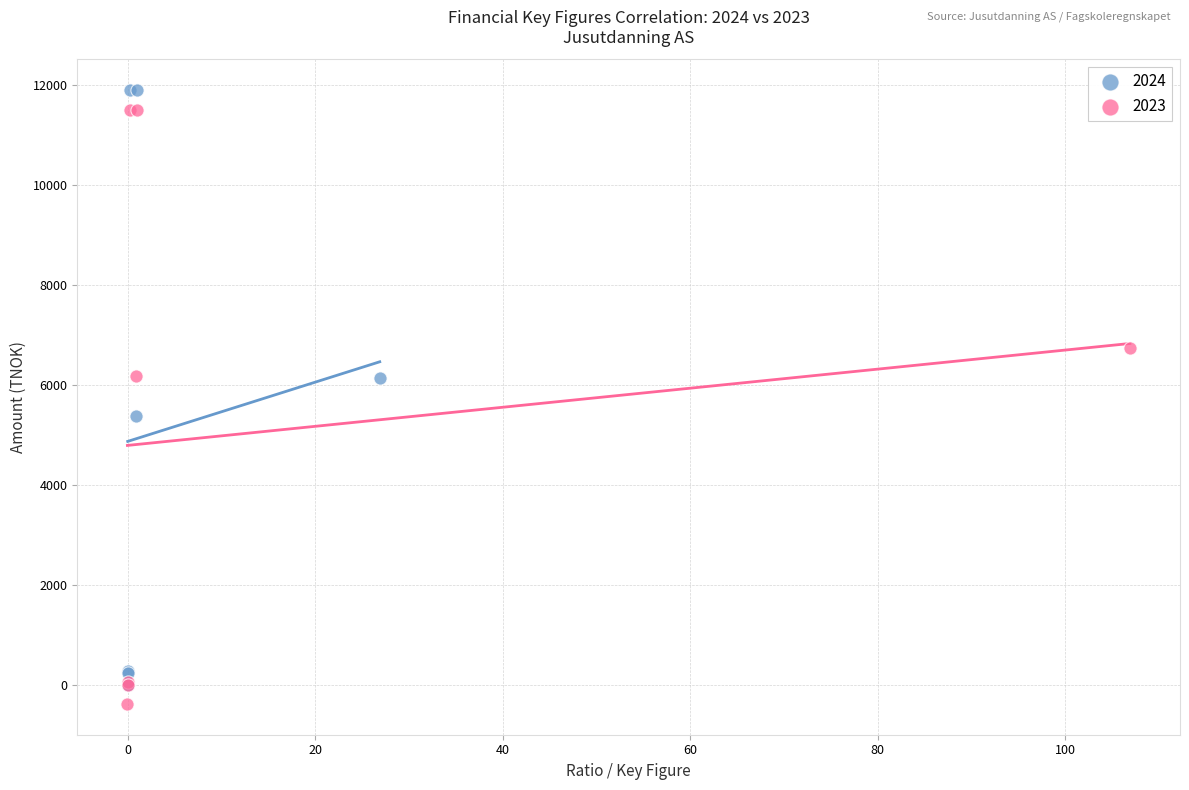

What are all the series names shown in the legend?

2024, 2023